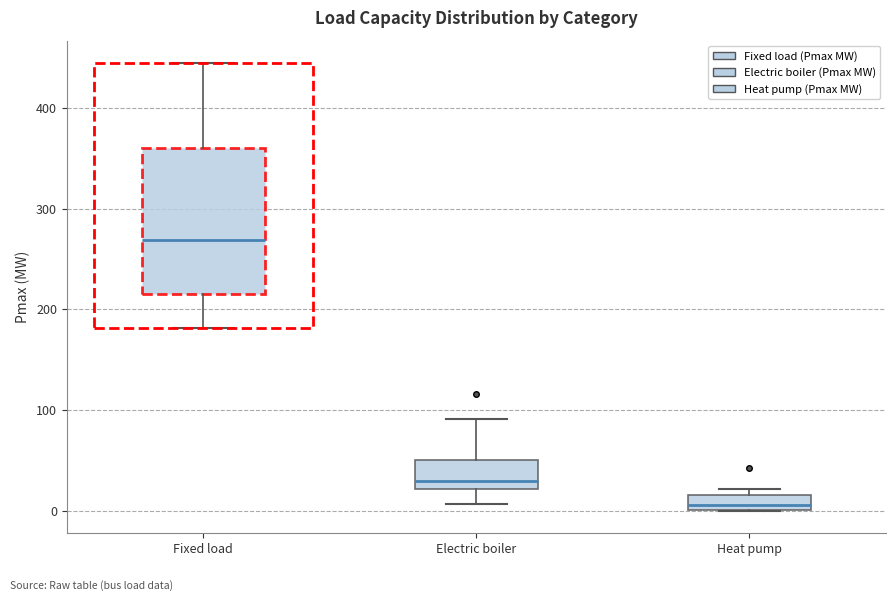

Comparing the boxes themselves (not the whiskers), which one is the tallest?

Fixed load